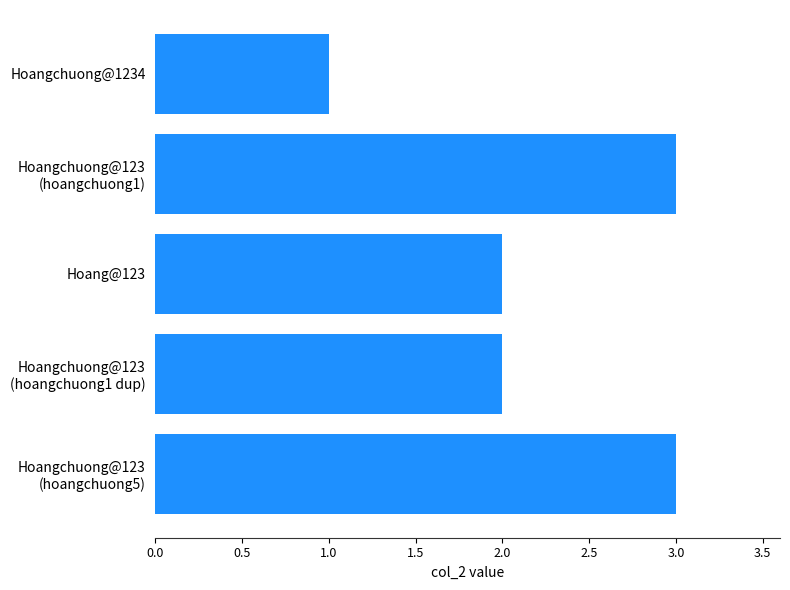

The value at Hoang@123 is 2. True or false?

True